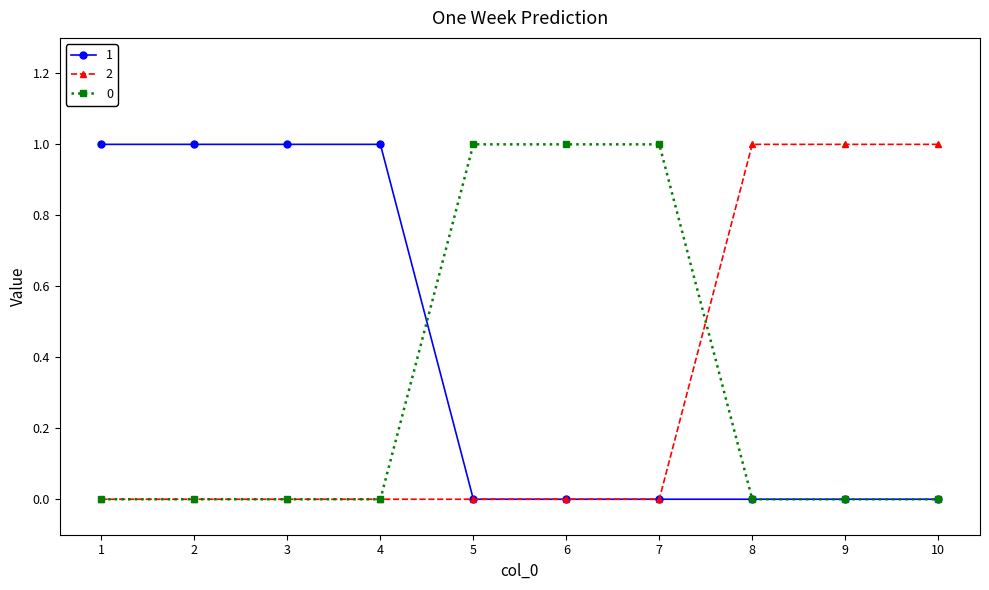

The value of 1 at 8 is 0. True or false?

True